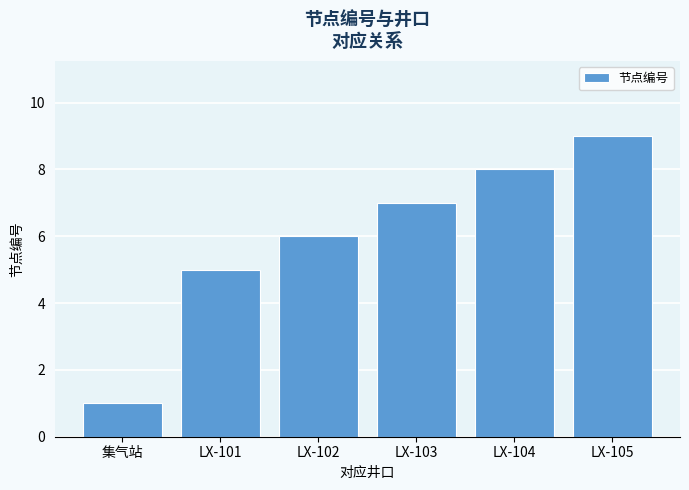

At which category does the chart reach its peak across all series?

LX-105